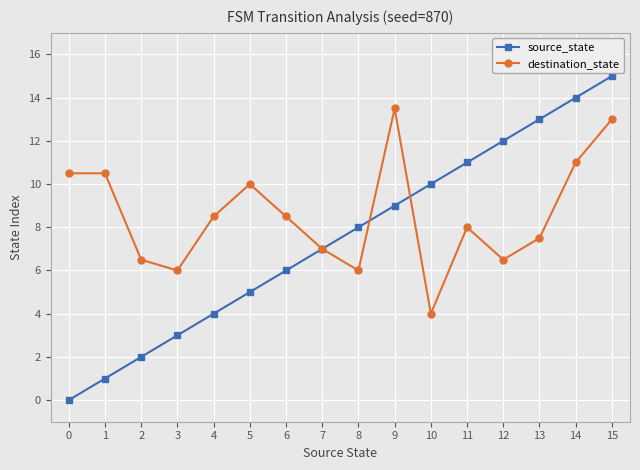

In destination_state, how many points are lower than both neighbors (excluding endpoints)?

4